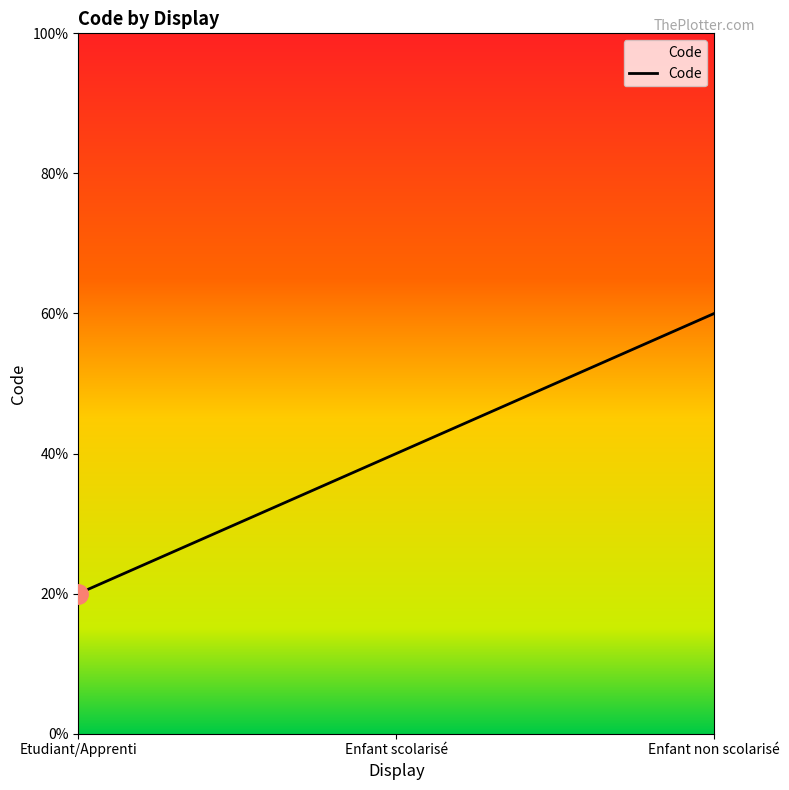

At which label does the data first exceed 2?

Enfant non scolarisé